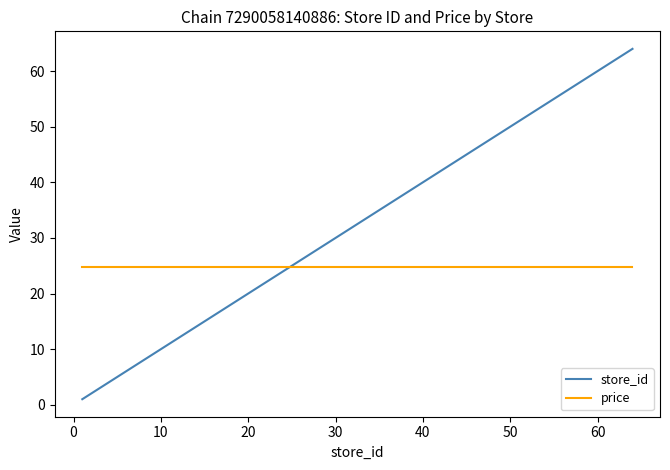

Is this an area chart (filled region under the line)?

No